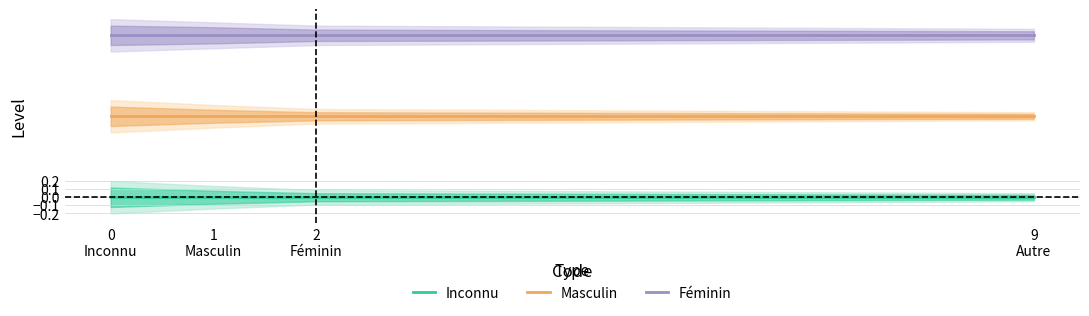

What are all the series names shown in the legend?

Inconnu, Masculin, Féminin